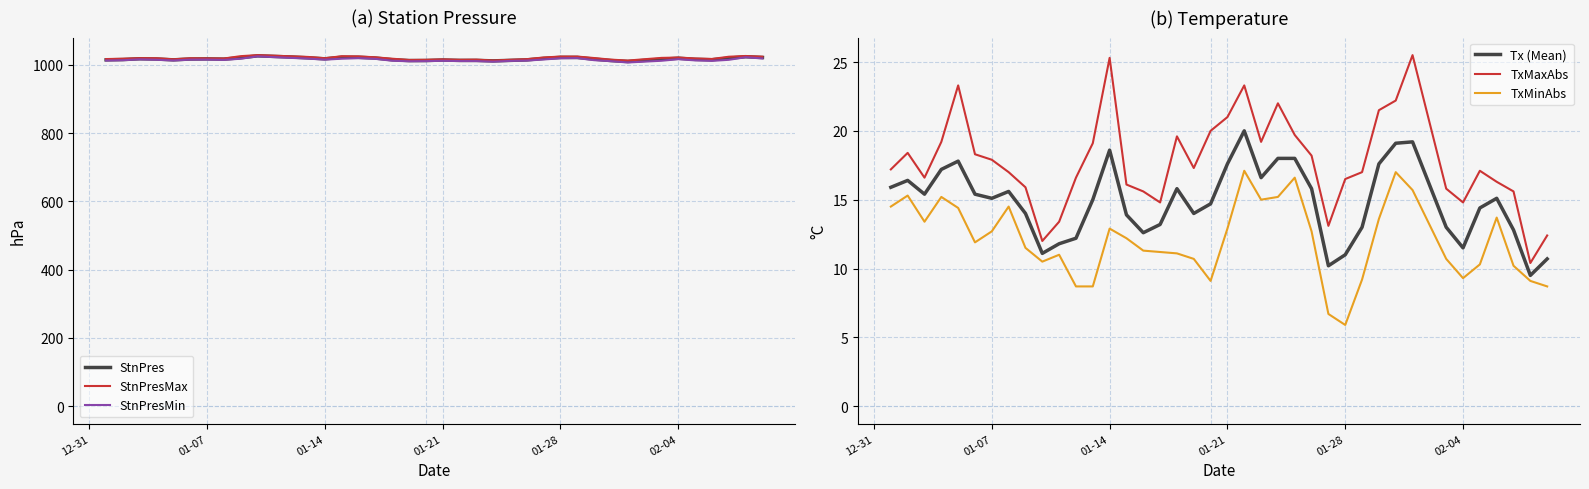

How many data points in TxMaxAbs are less than 17?

16